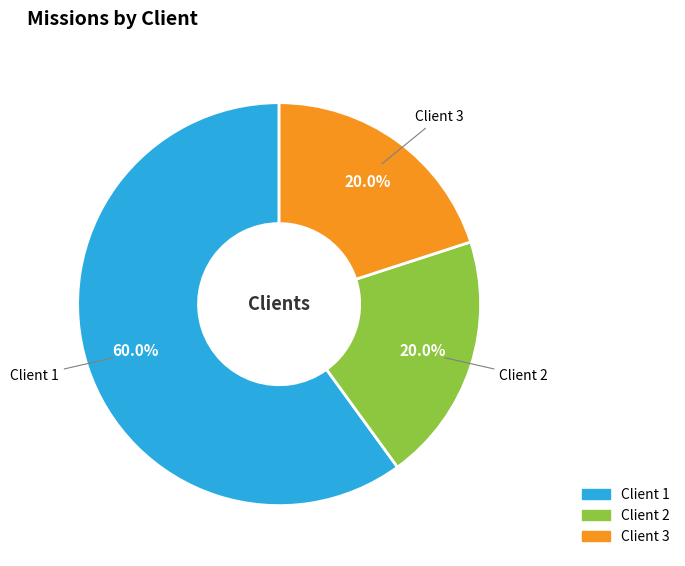

Which slice represents more than half of the pie?

Client 1